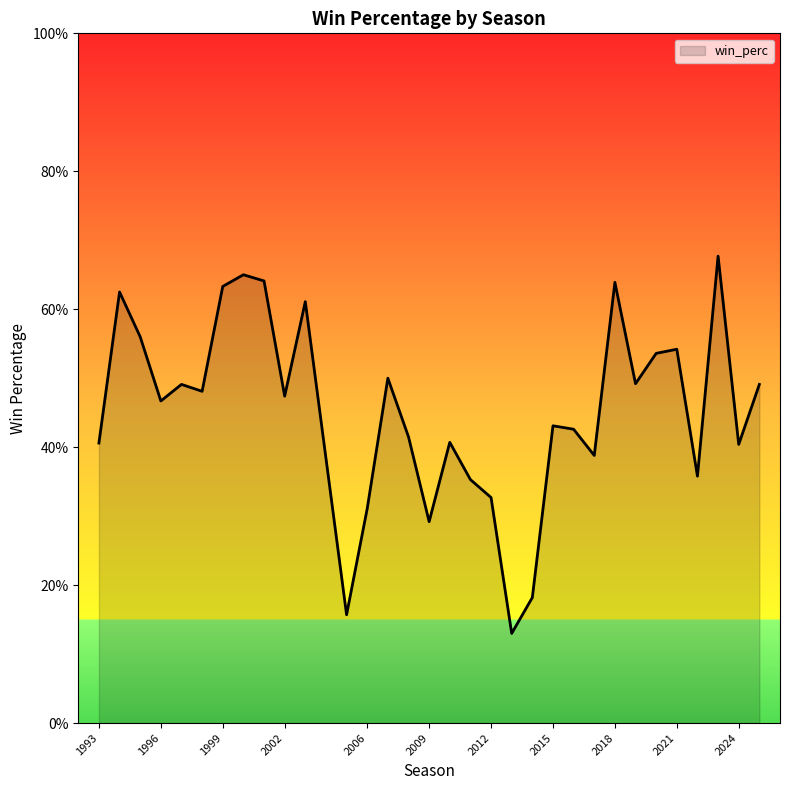

List the labels in order of value, largest first.

2023, 2000, 2001, 2018, 1999, 1994, 2003, 1995, 2021, 2020, 2007, 2019, 1997, 2025, 1998, 2002, 1996, 2015, 2016, 2008, 2010, 1993, 2024, 2017, 2022, 2011, 2012, 2006, 2009, 2014, 2005, 2013